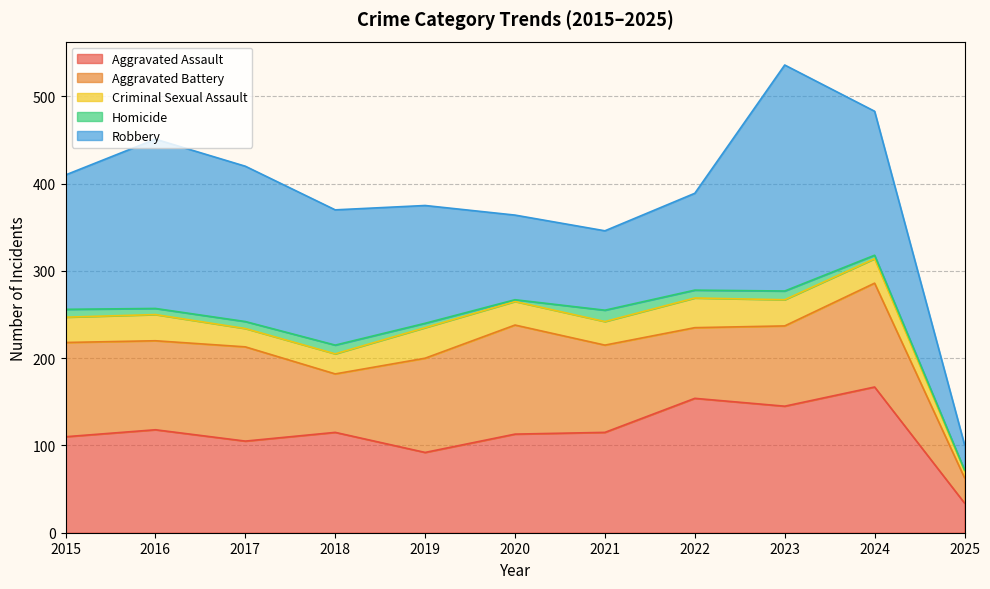

What is the total value across all series at 2022?

389